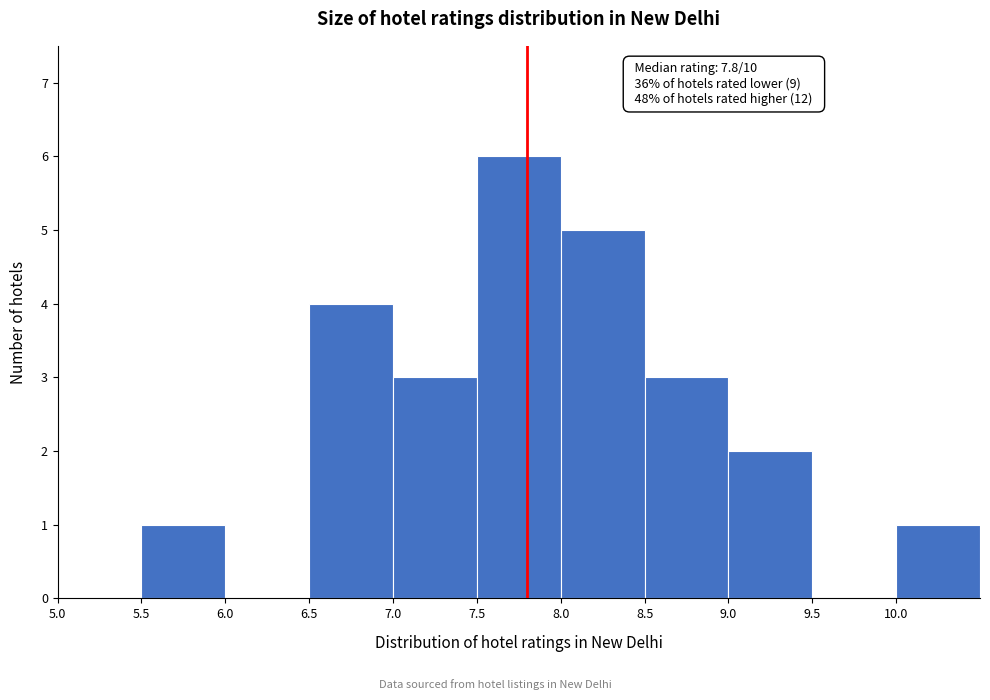

Over which range of the x-axis is the bar tallest?

7.5 to 8.0